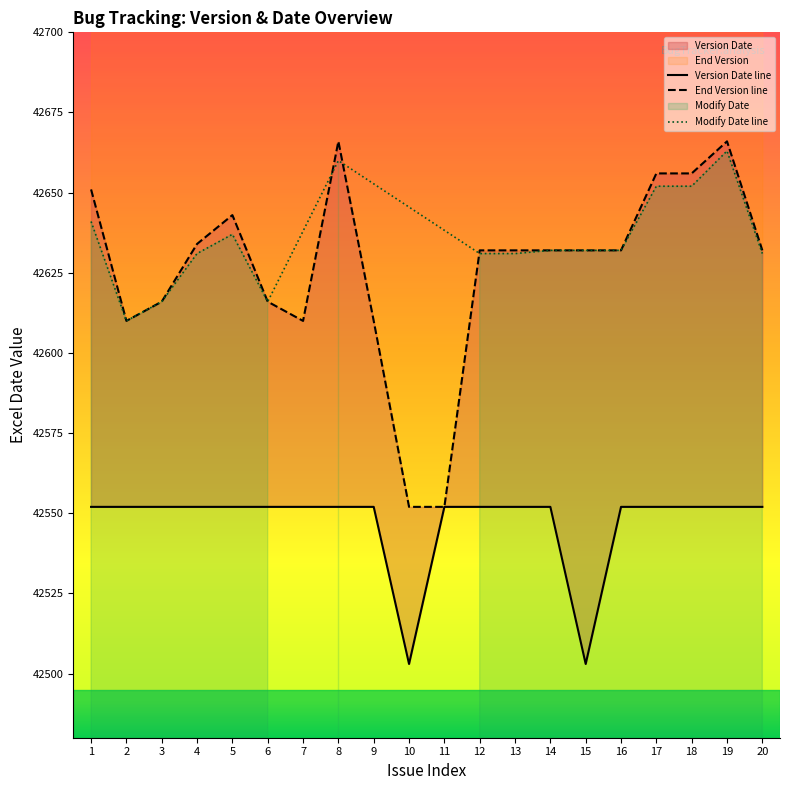

What is the value of the End Version point at the 3rd from the left?

42616